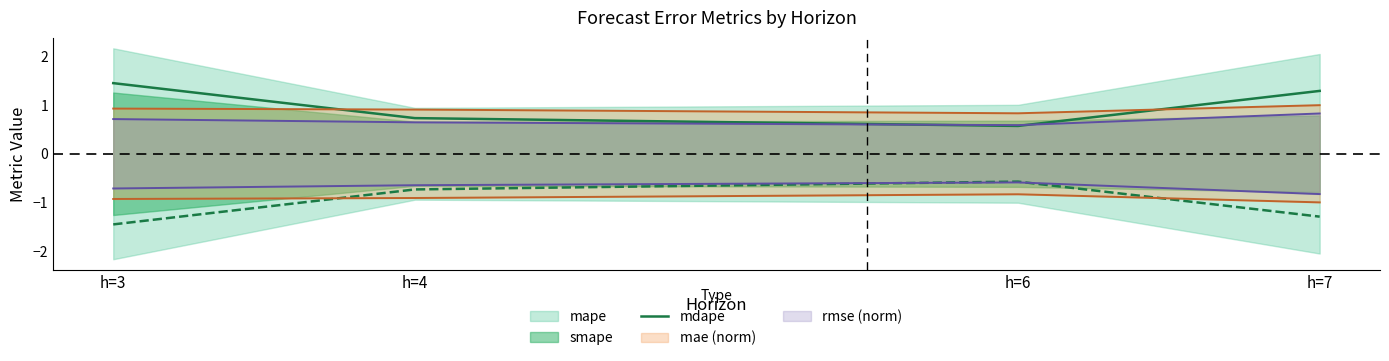

What is the greatest value displayed?

1.4